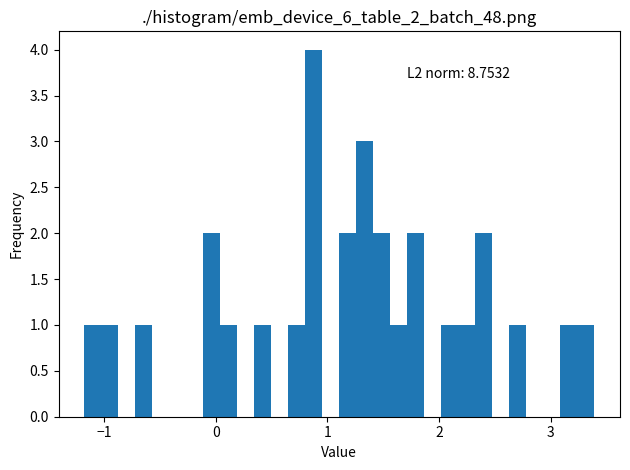

Around what value on the x-axis is the tallest bar? Give the approximate position of its centre, as read against the axis.

0.9